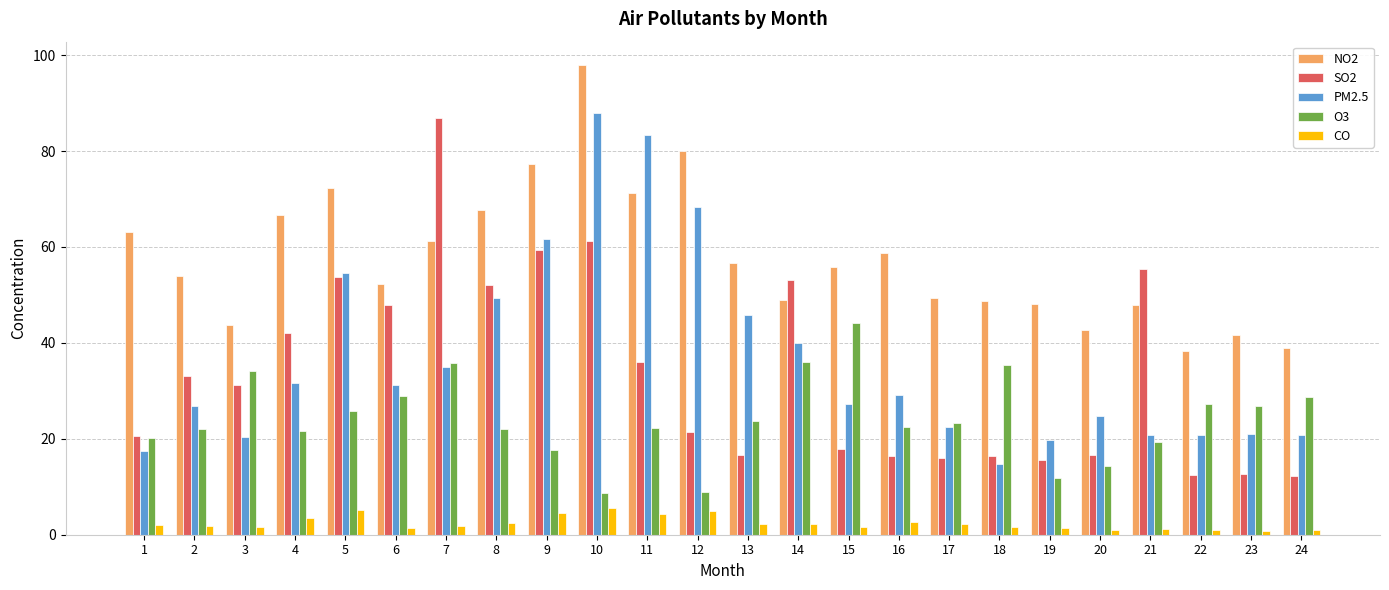

Are the bars grouped side by side (vs. stacked)?

Yes